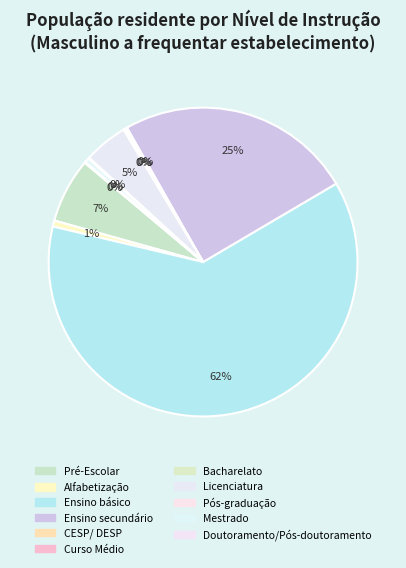

Count the number of slices in the pie.

11